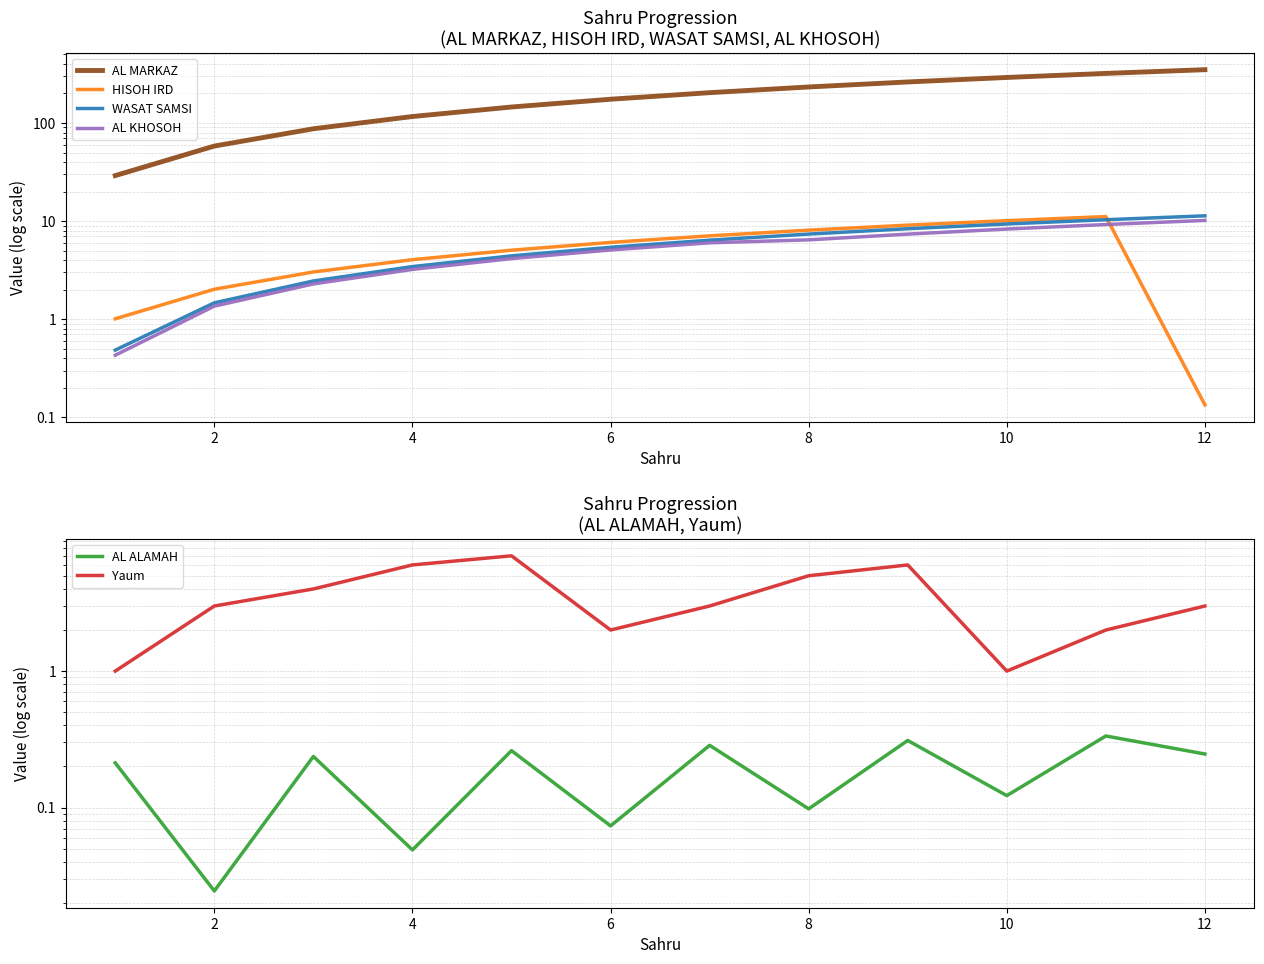

What is the highest value of the AL KHOSOH series?

10.2